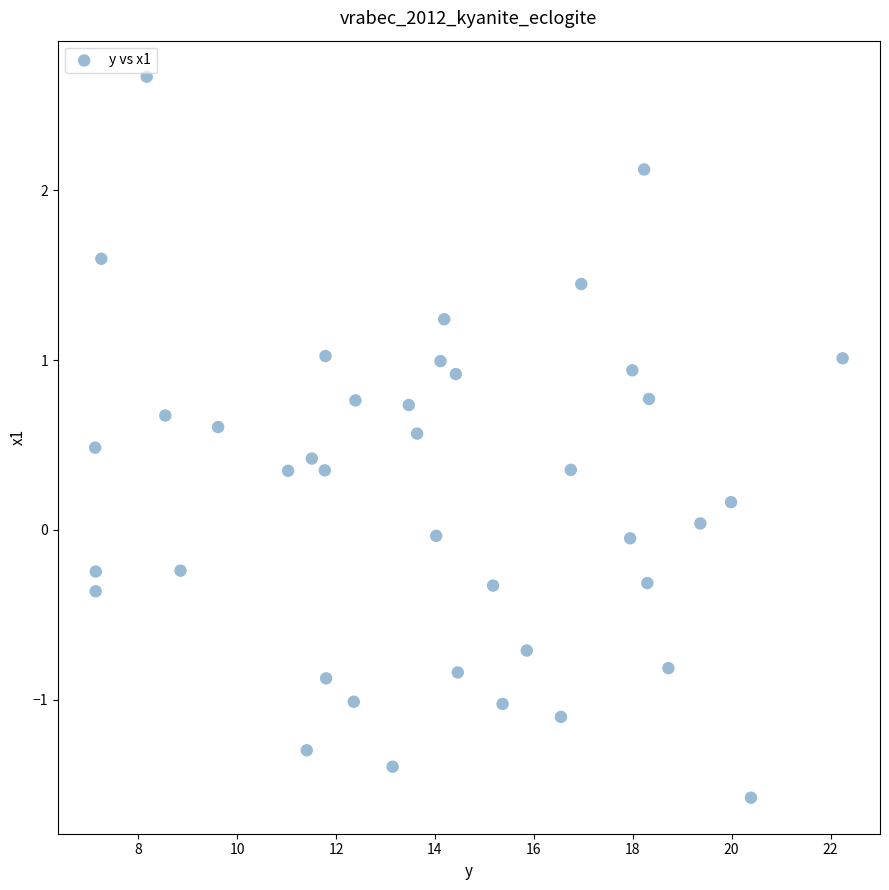

What is the range of X values (max minus min)?

15.1